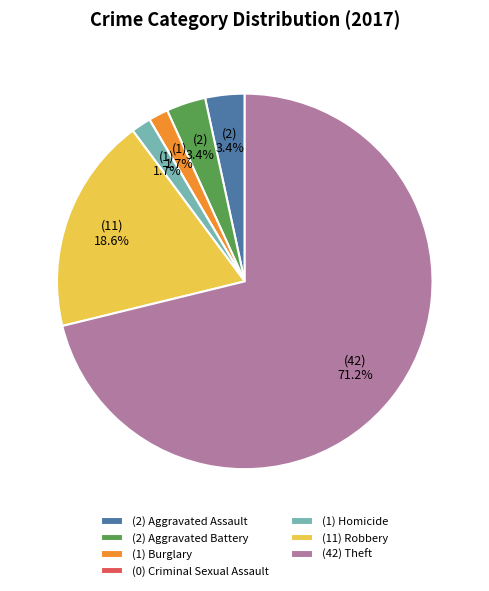

Which has a higher value, (1) Homicide or (2) Aggravated Assault?

(2) Aggravated Assault